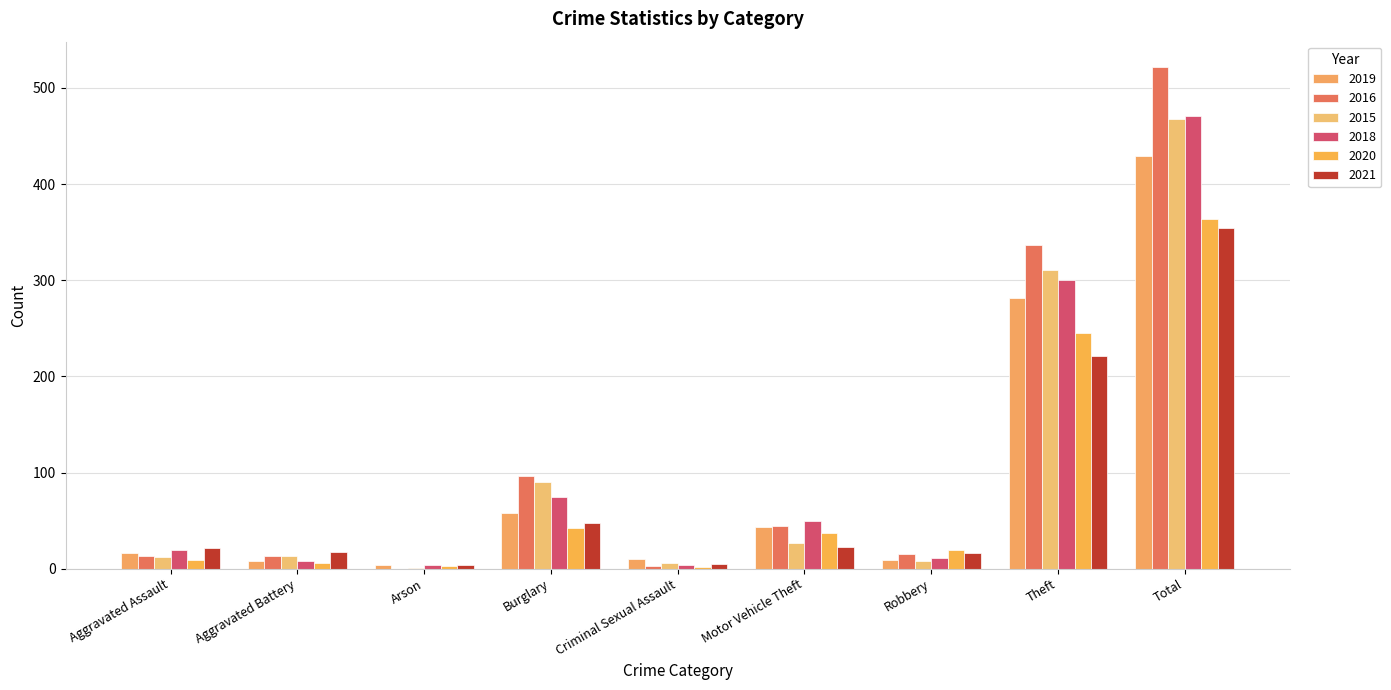

What is the sum of all 2019 values?

858